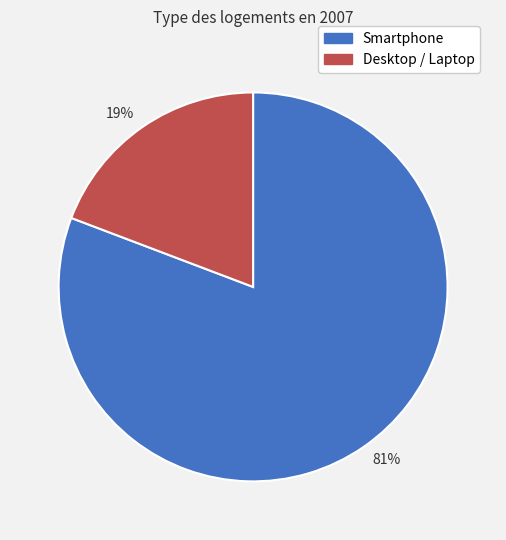

Rank the categories by value from lowest to highest.

19%, 81%